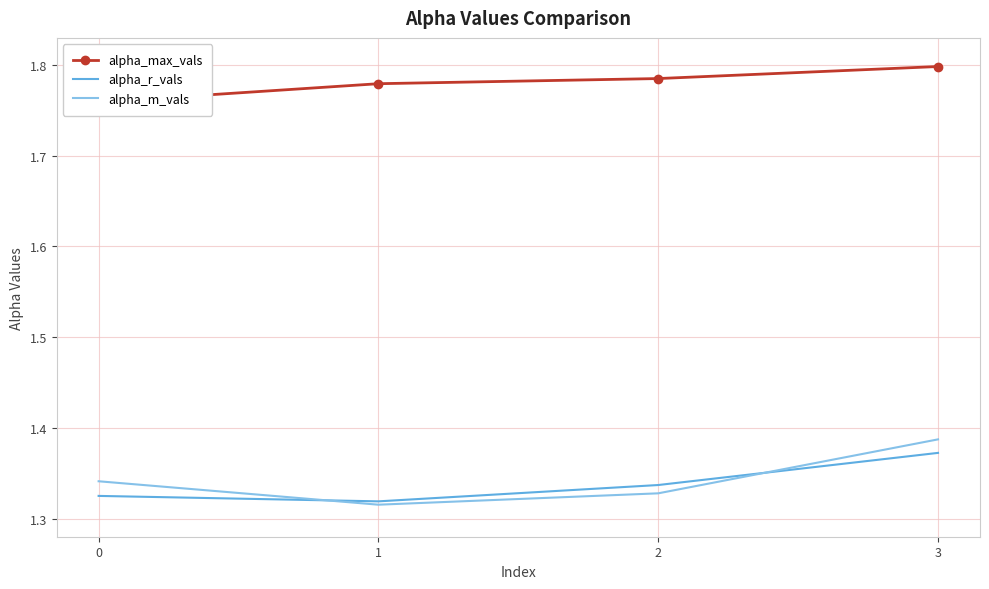

At which category is the sum across all series the highest?

3